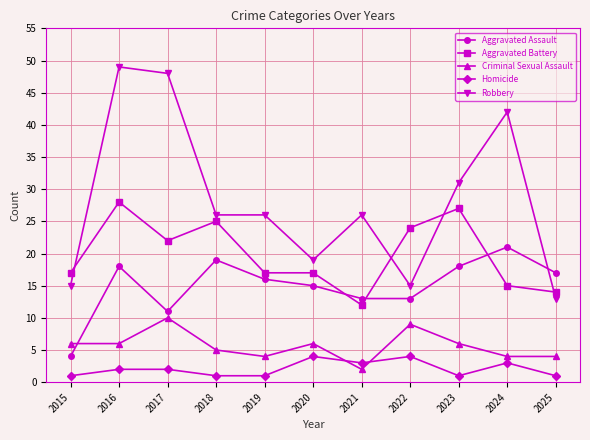

What is the sum of the Criminal Sexual Assault values at 2016 and 2015?

12